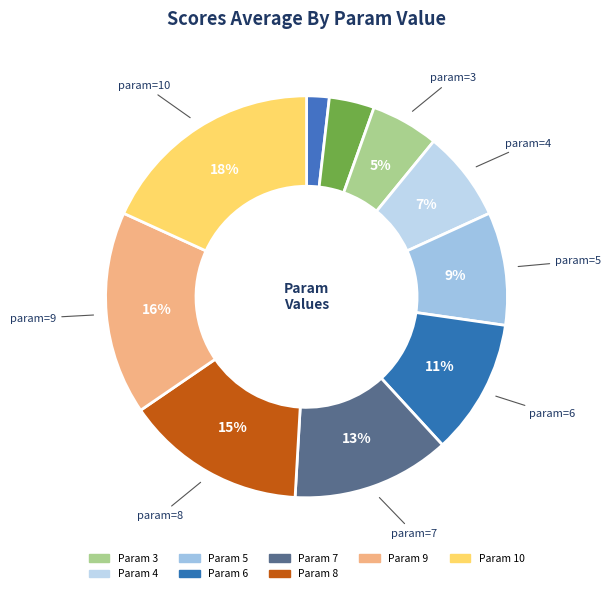

How many segments does this pie chart have?

10